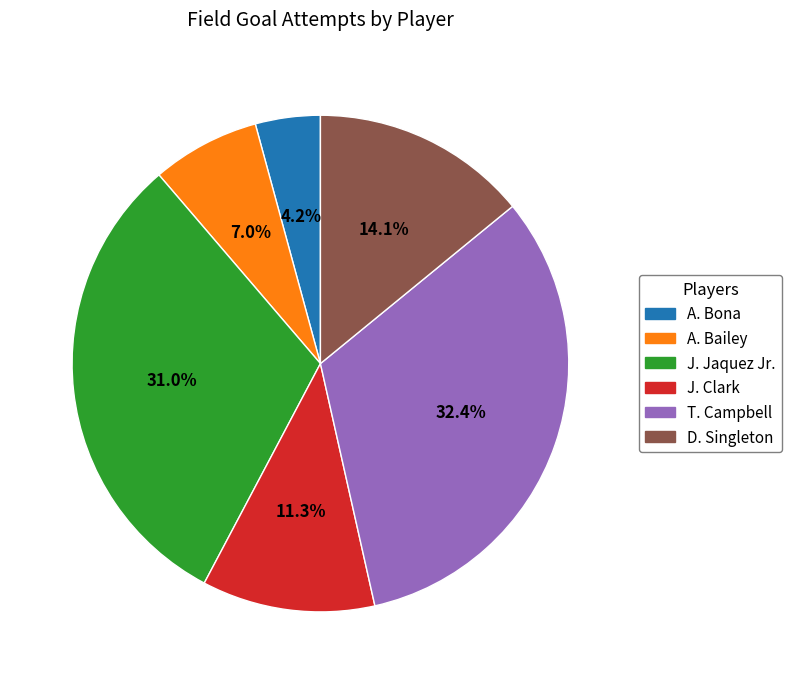

Which slice is the smallest?

A. Bona